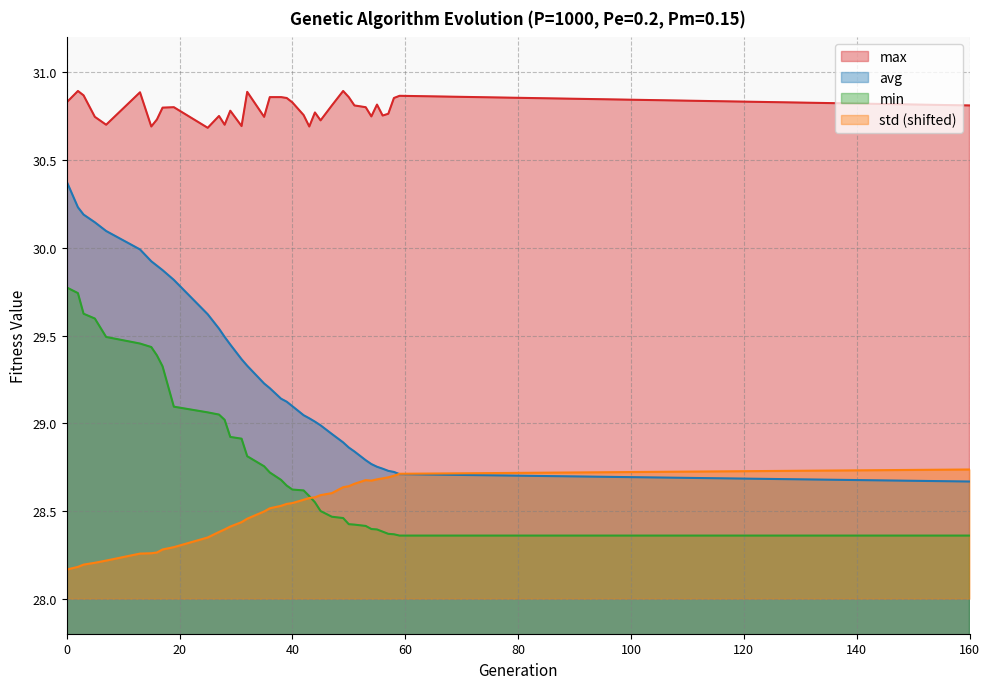

Reading left to right, extract all data points from this chart.

min: 29.8	29.7	29.6	29.6	29.5	29.5	29.4	29.4	29.3	29.1	29.1	29.0	29.0	28.9	28.9	28.8	28.8	28.7	28.7	28.6	28.6	28.6	28.6	28.5	28.5	28.5	28.5	28.4	28.4	28.4	28.4	28.4	28.4	28.4	28.4	28.4	28.4
max: 30.8	30.9	30.9	30.7	30.7	30.9	30.7	30.7	30.8	30.8	30.7	30.8	30.7	30.8	30.7	30.9	30.7	30.9	30.9	30.9	30.8	30.8	30.7	30.8	30.7	30.8	30.9	30.9	30.8	30.8	30.7	30.8	30.8	30.8	30.9	30.9	30.8
avg: 30.4	30.2	30.2	30.1	30.1	30.0	29.9	29.9	29.9	29.8	29.6	29.5	29.5	29.4	29.4	29.3	29.2	29.2	29.1	29.1	29.1	29.0	29.0	29.0	29.0	28.9	28.9	28.9	28.8	28.8	28.8	28.8	28.7	28.7	28.7	28.7	28.7
std: 28.2	28.2	28.2	28.2	28.2	28.3	28.3	28.3	28.3	28.3	28.3	28.4	28.4	28.4	28.4	28.5	28.5	28.5	28.5	28.5	28.5	28.6	28.6	28.6	28.6	28.6	28.6	28.6	28.7	28.7	28.7	28.7	28.7	28.7	28.7	28.7	28.7